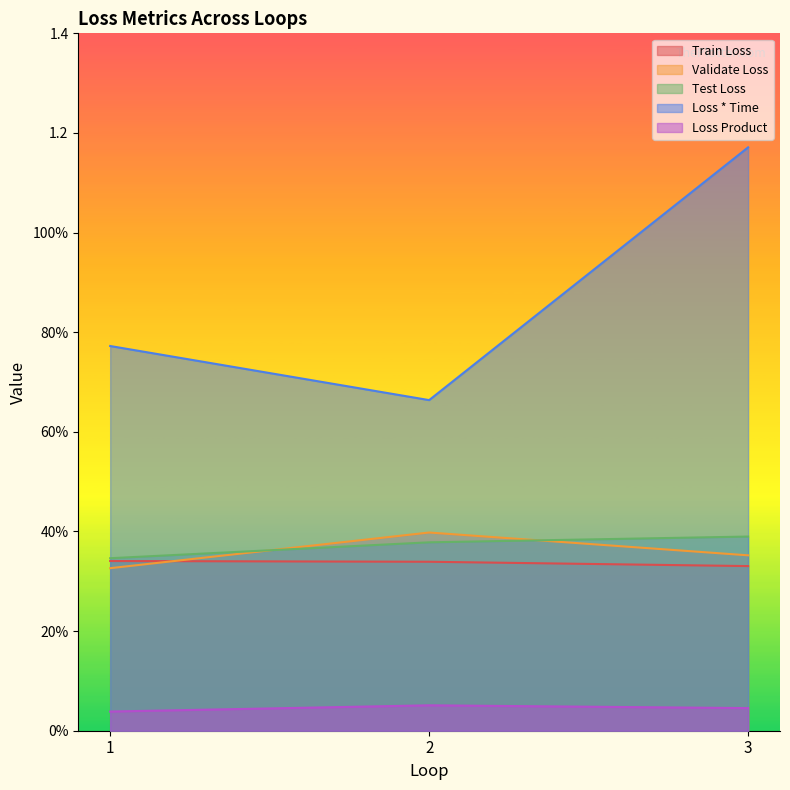

List the labels in order of Validate Loss value, smallest first.

1, 3, 2